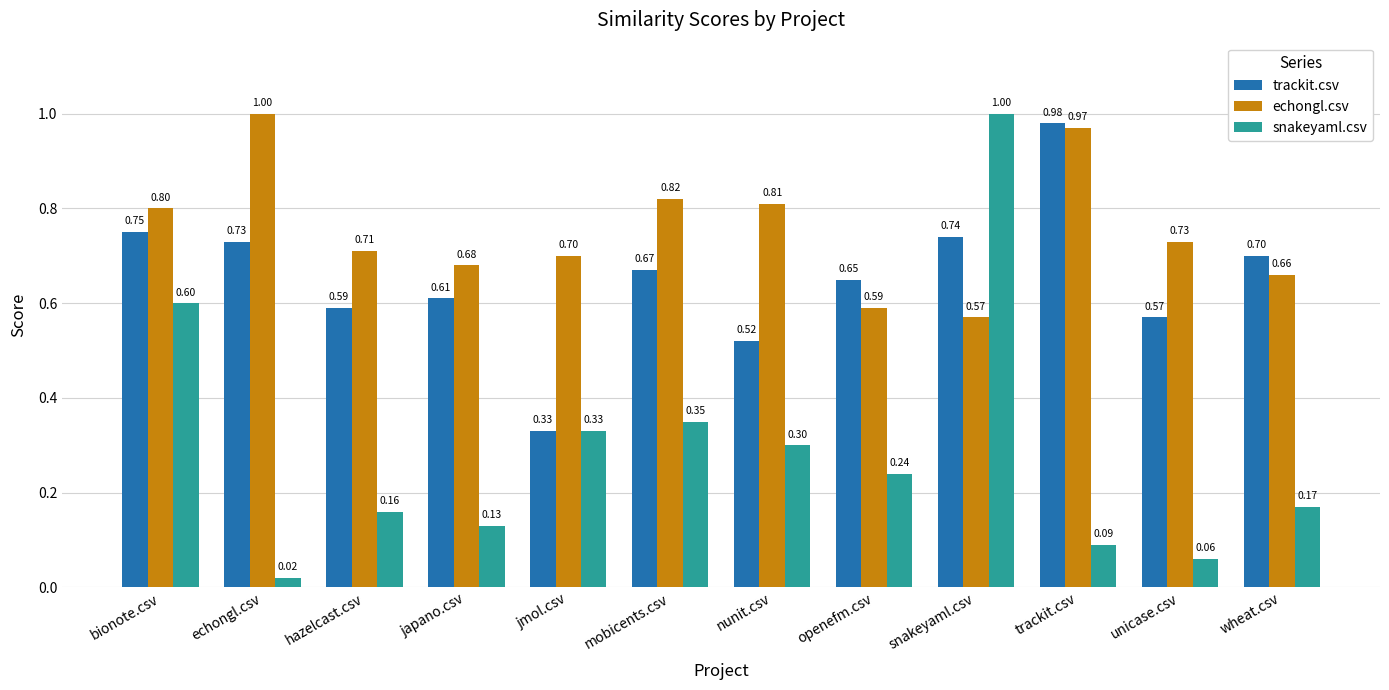

What is the highest value of the echongl.csv series?

1.0